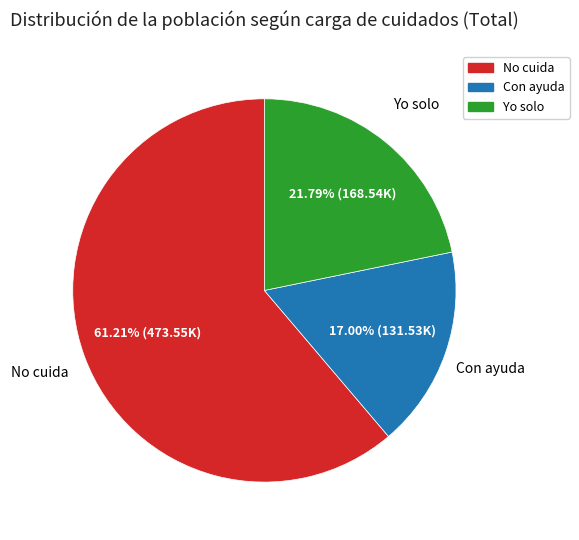

To the nearest percent, what is the combined percentage of Yo solo and No cuida?

83%